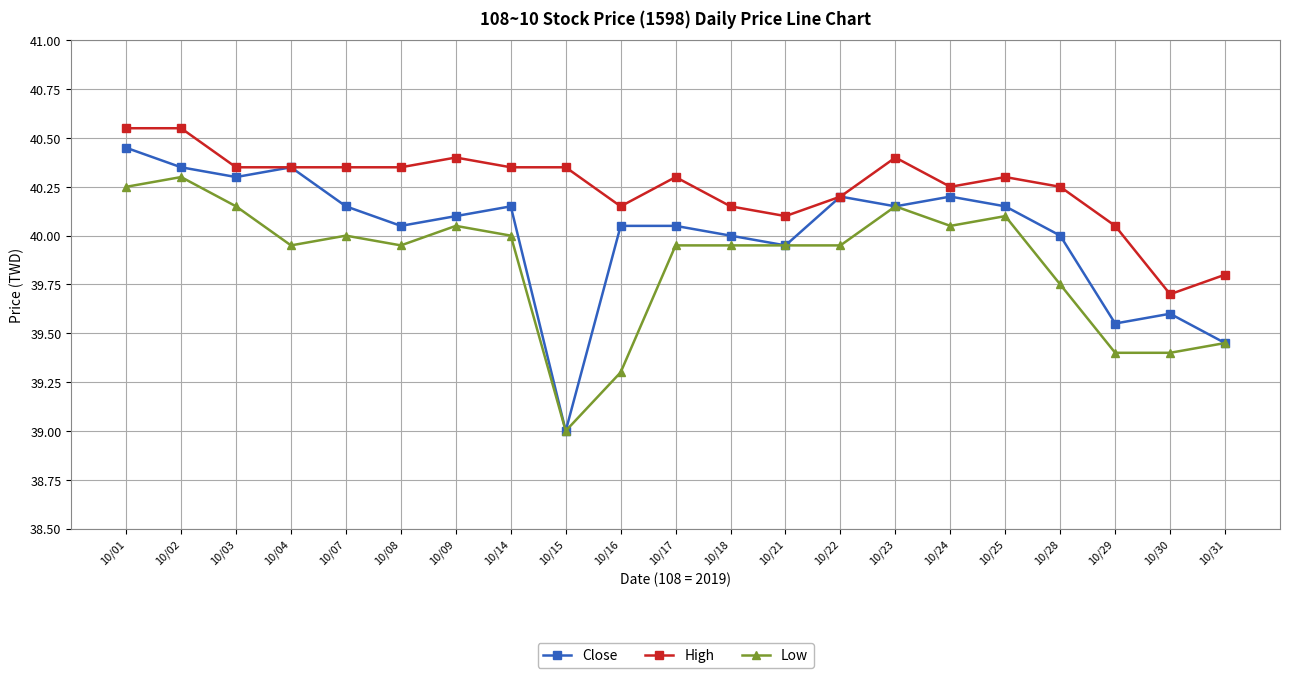

Which series has the largest total across all categories?

High